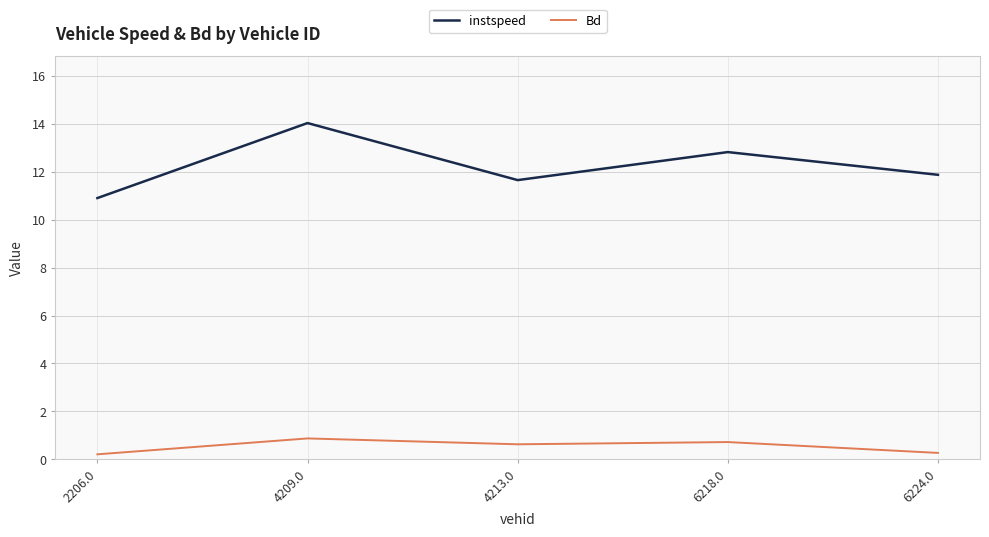

What are all the series names shown in the legend?

instspeed, Bd